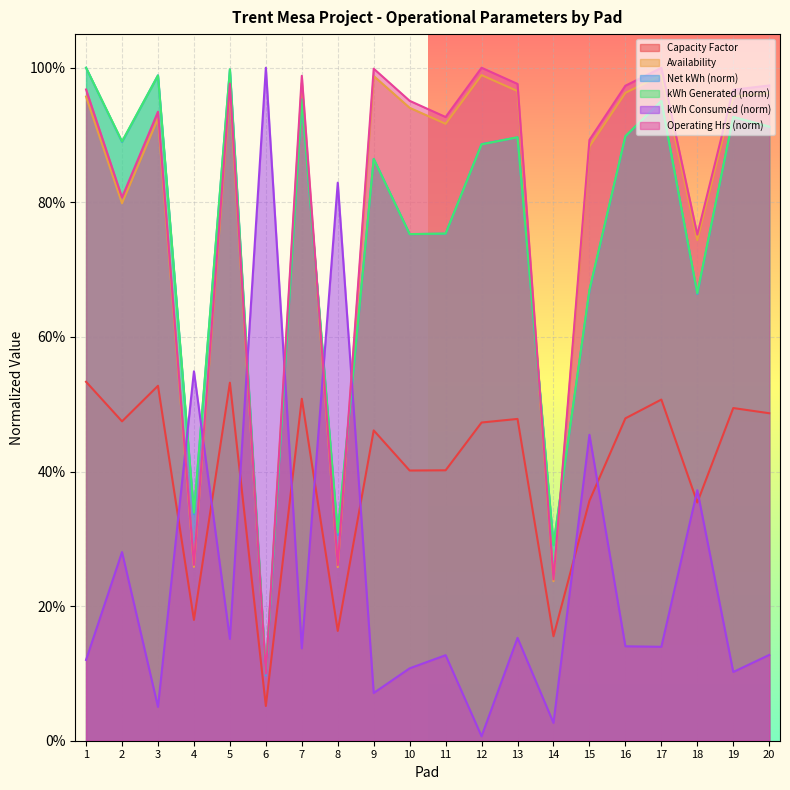

Reading left to right, extract all data points from this chart.

Capacity Factor: 0.5	0.5	0.5	0.2	0.5	0.1	0.5	0.2	0.5	0.4	0.4	0.5	0.5	0.2	0.4	0.5	0.5	0.4	0.5	0.5
Net kWh Production: 1.0	0.9	1.0	0.3	1.0	0.1	1.0	0.3	0.9	0.8	0.8	0.9	0.9	0.3	0.7	0.9	1.0	0.7	0.9	0.9
kWh Generated: 1.0	0.9	1.0	0.3	1.0	0.1	1.0	0.3	0.9	0.8	0.8	0.9	0.9	0.3	0.7	0.9	1.0	0.7	0.9	0.9
kWh Consumed: 0.1	0.3	0.1	0.5	0.2	1.0	0.1	0.8	0.1	0.1	0.1	0.0	0.2	0.0	0.5	0.1	0.1	0.4	0.1	0.1
Availability: 1.0	0.8	0.9	0.3	1.0	0.1	1.0	0.3	1.0	1.0	0.9	1.0	1.0	0.2	0.9	1.0	1.0	0.8	1.0	1.0
Operating Hrs: 1.0	0.8	0.9	0.3	1.0	0.1	1.0	0.3	1.0	0.9	0.9	1.0	1.0	0.2	0.9	1.0	1.0	0.7	1.0	1.0